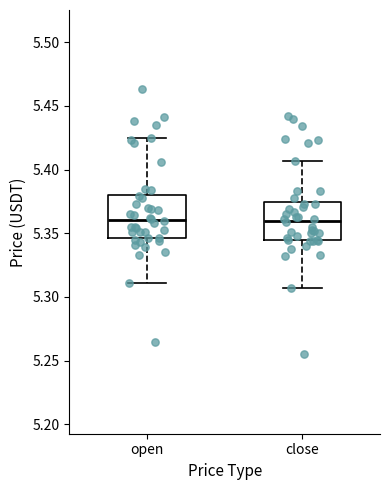

Reading left to right, transcribe this box plot: for each box, give where its median line is, the range the box spans, and where its two whiskers end, as read against the y-axis. The values are not printed on the chart, so give them approximately, as read against the axis.

open: median 5.360, box 5.345 to 5.380, whiskers 5.310 to 5.425
close: median 5.360, box 5.345 to 5.375, whiskers 5.305 to 5.405